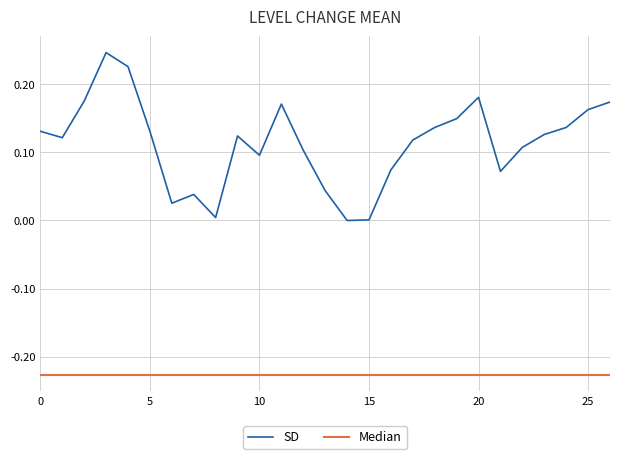

Which series has the widest spread of values?

SD